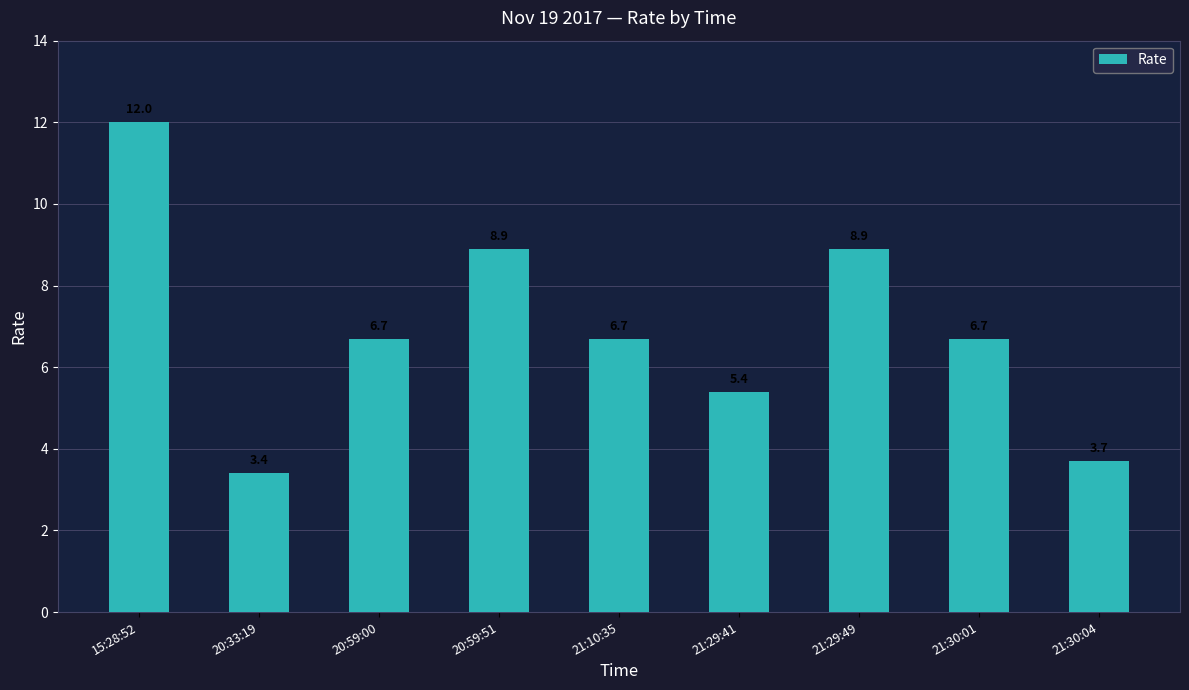

Reading right to left, what are all the values shown in this chart?

21:30:04=3.7	21:30:01=6.7	21:29:49=8.9	21:29:41=5.4	21:10:35=6.7	20:59:51=8.9	20:59:00=6.7	20:33:19=3.4	15:28:52=12.0